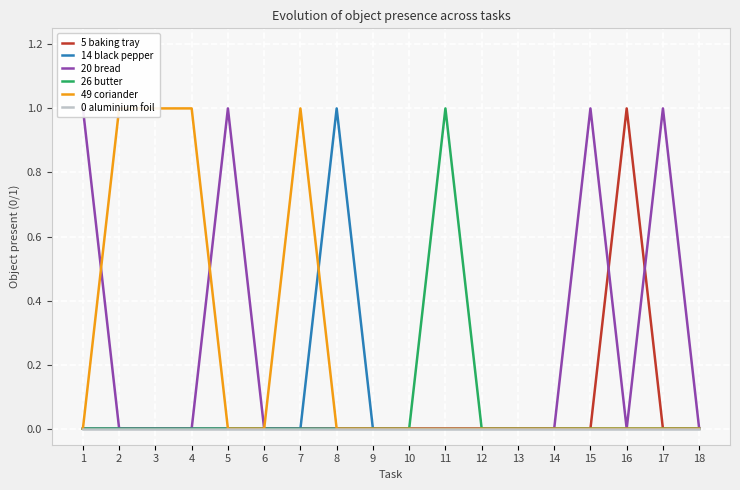

List the series in order of their peak value, lowest first.

0 aluminium foil, 5 baking tray, 14 black pepper, 20 bread, 26 butter, 49 coriander